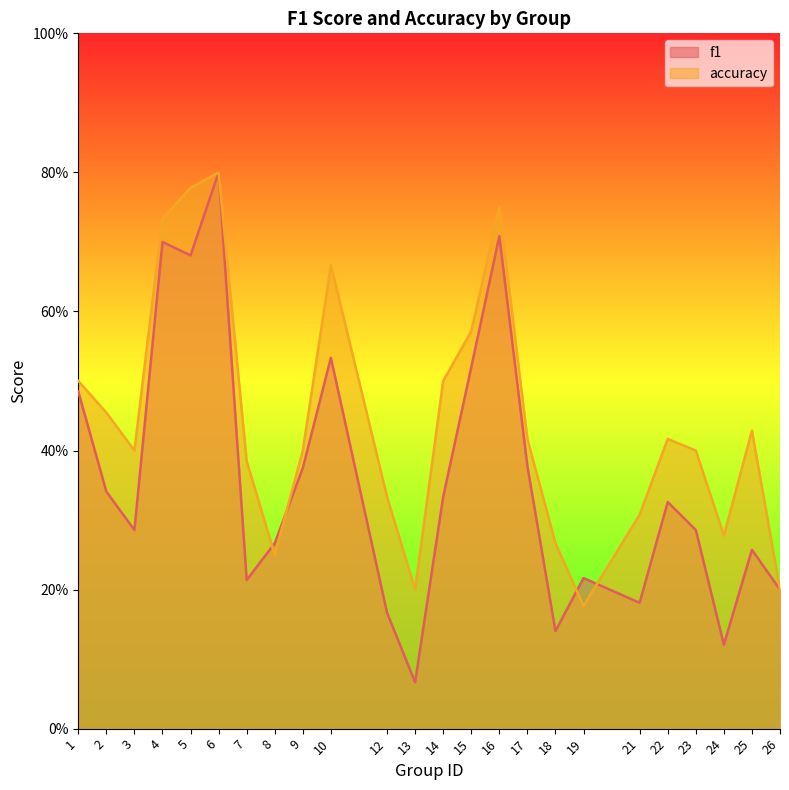

Which series ends up on top after the final intersection of accuracy and f1?

accuracy